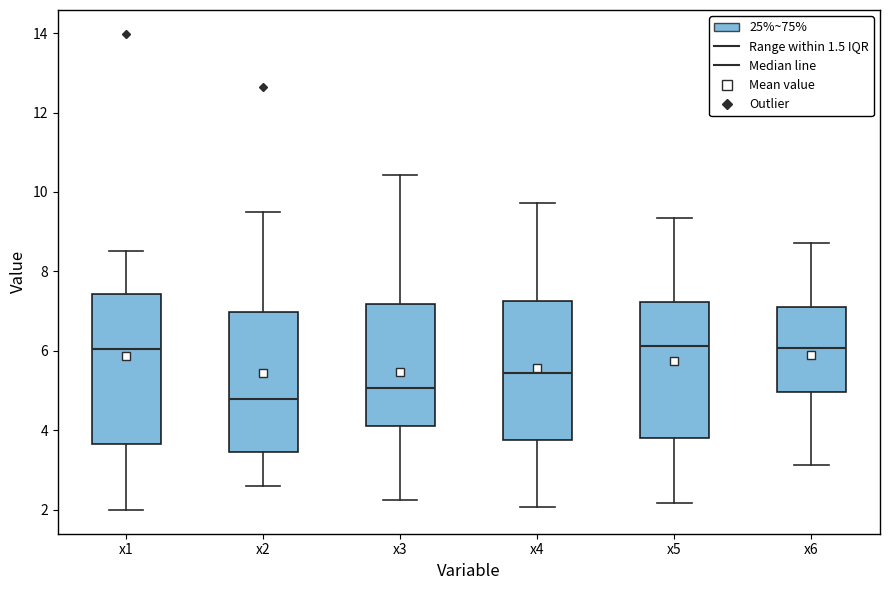

Where does the lower whisker of the box for x3 end on the y-axis? The values are not printed on the chart, so give them approximately, as read against the axis.

2.2